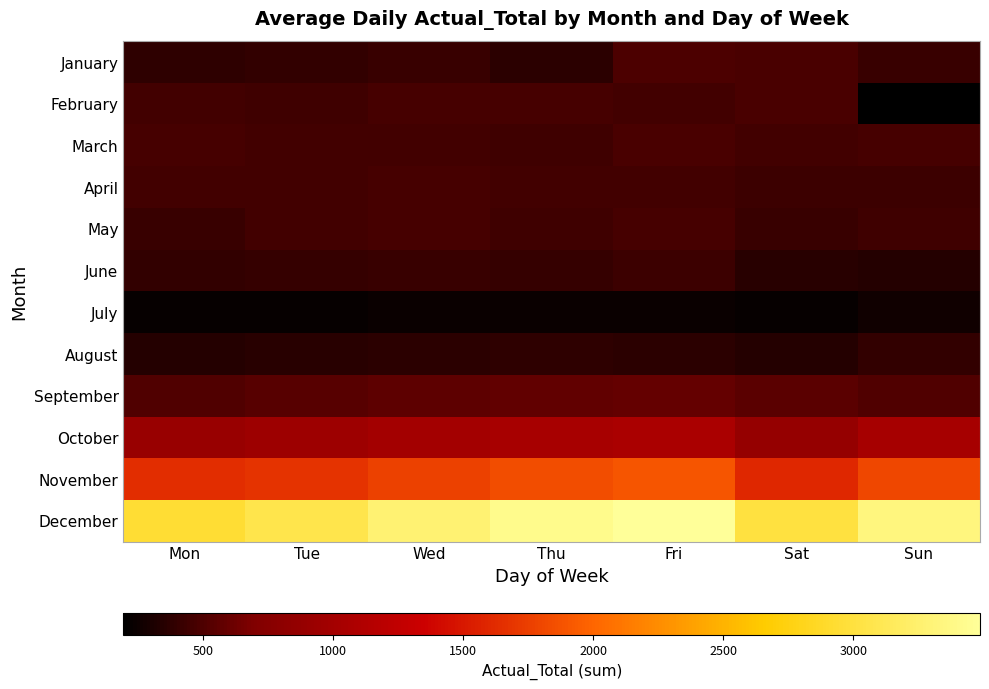

Reading left to right, transcribe all the data shown in this chart.

January: Mon=385	Tue=394	Wed=422	Thu=361	Fri=497	Sat=488	Sun=417
February: Mon=455	Tue=449	Wed=465	Thu=465	Fri=461	Sat=482	Sun=192
March: Mon=471	Tue=457	Wed=456	Thu=441	Fri=483	Sat=452	Sun=468
April: Mon=451	Tue=461	Wed=471	Thu=459	Fri=450	Sat=436	Sun=432
May: Mon=417	Tue=454	Wed=468	Thu=446	Fri=468	Sat=416	Sun=437
June: Mon=392	Tue=399	Wed=413	Thu=403	Fri=431	Sat=347	Sun=341
July: Mon=219	Tue=229	Wed=234	Thu=241	Fri=237	Sat=222	Sun=260
August: Mon=339	Tue=352	Wed=368	Thu=382	Fri=363	Sat=344	Sun=393
September: Mon=512	Tue=533	Wed=555	Thu=578	Fri=590	Sat=544	Sun=512
October: Mon=903	Tue=946	Wed=992	Thu=1040	Fri=1065	Sat=882	Sun=1016
November: Mon=1640	Tue=1680	Wed=1763	Thu=1850	Fri=1895	Sat=1601	Sun=1806
December: Mon=2940	Tue=3071	Wed=3275	Thu=3416	Fri=3488	Sat=3005	Sun=3345